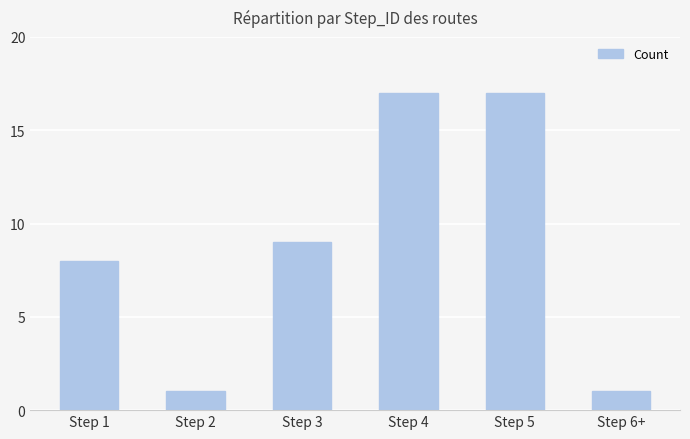

Reading left to right, transcribe all the data shown in this chart.

Step 1=8	Step 2=1	Step 3=9	Step 4=17	Step 5=17	Step 6+=1